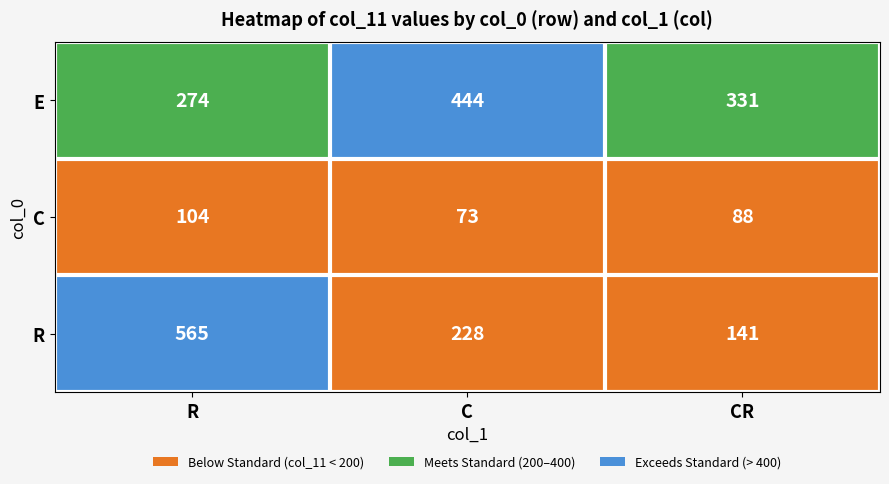

What is the minimum value shown in the chart?

73